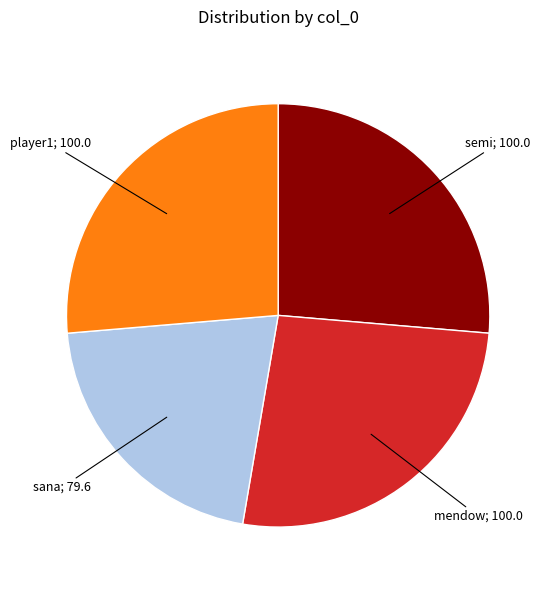

Count the number of slices in the pie.

4